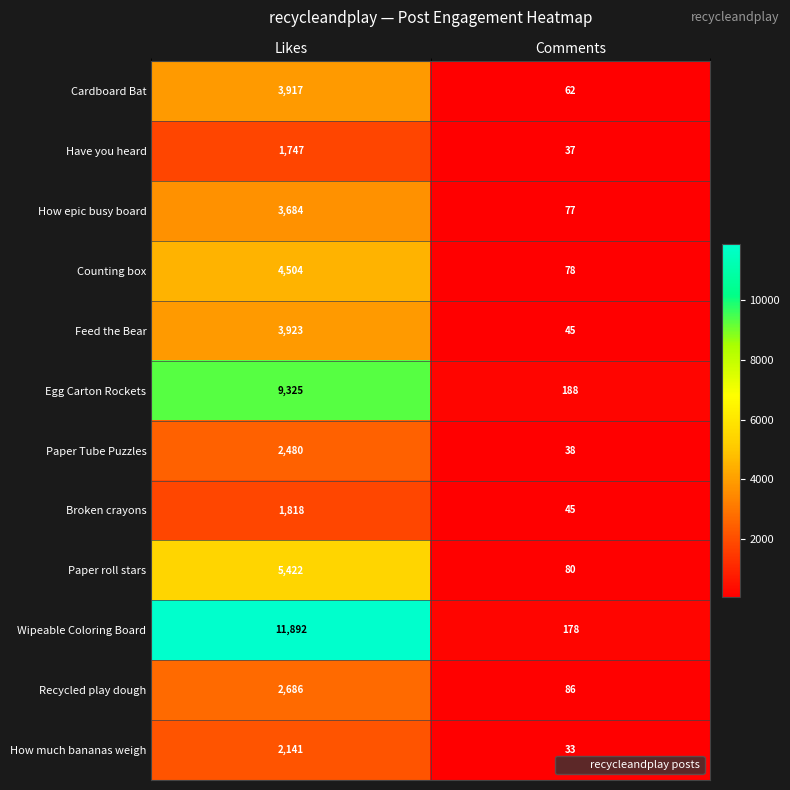

Rank the categories by Egg Carton Rockets value from lowest to highest.

Comments, Likes